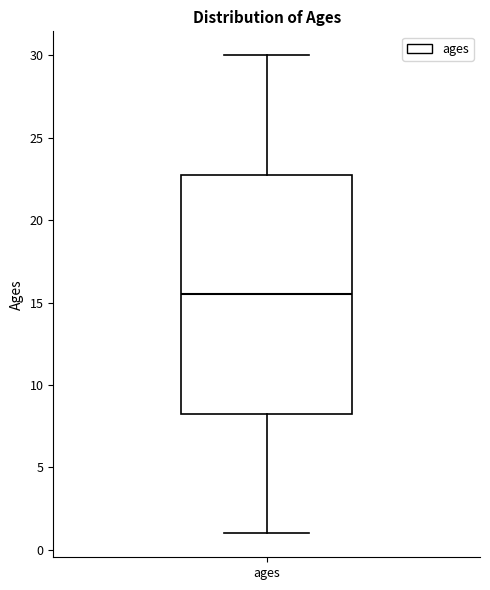

Transcribe this box plot: give where the median line is, the range the box spans, and where the two whiskers end, as read against the y-axis. The values are not printed on the chart, so give them approximately, as read against the axis.

median 15.5, box 8.5 to 23.0, whiskers 1.0 to 30.0